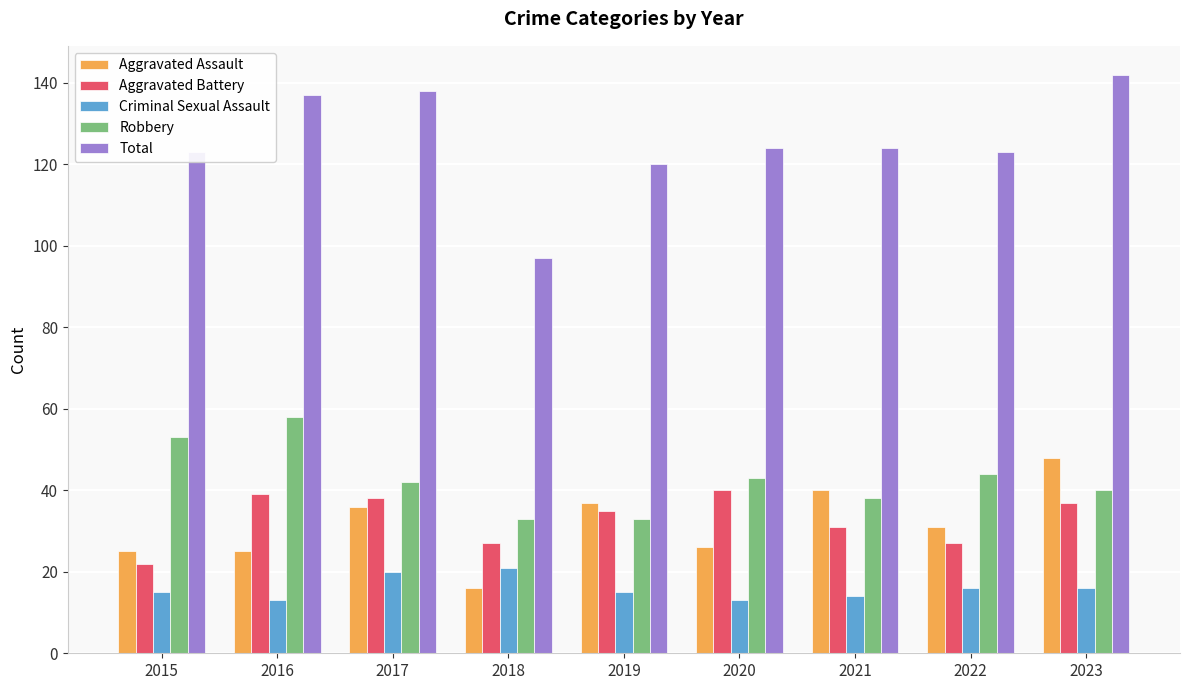

Rank the series by their maximum value, from highest to lowest.

Total, Robbery, Aggravated Assault, Aggravated Battery, Criminal Sexual Assault